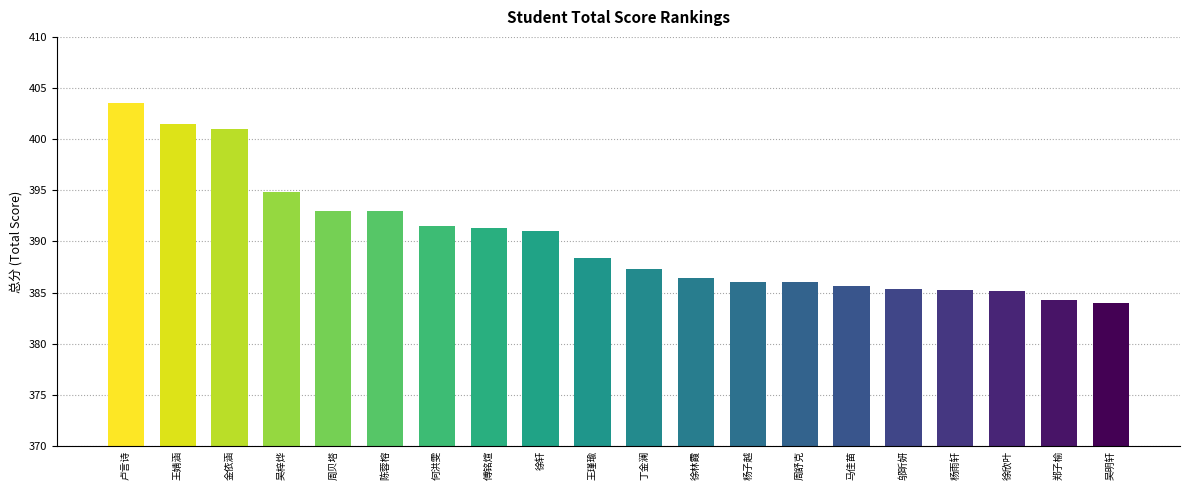

What is the label of the 6th bar from the right?

马佳苗